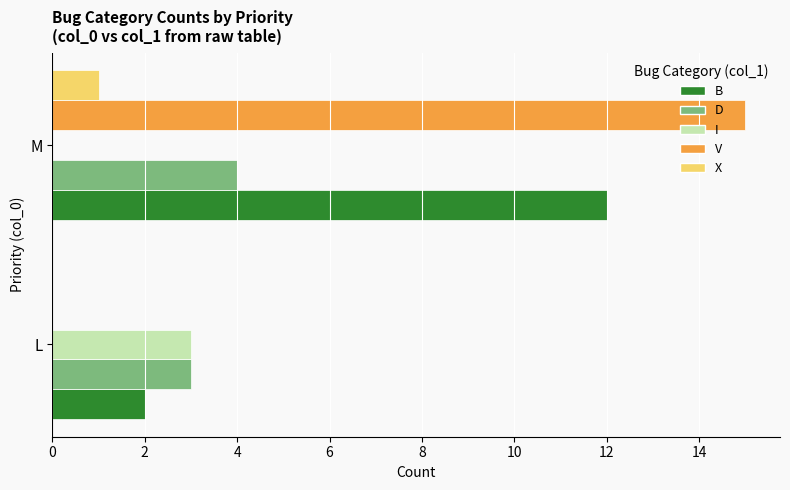

At which label is I closest to 1?

M